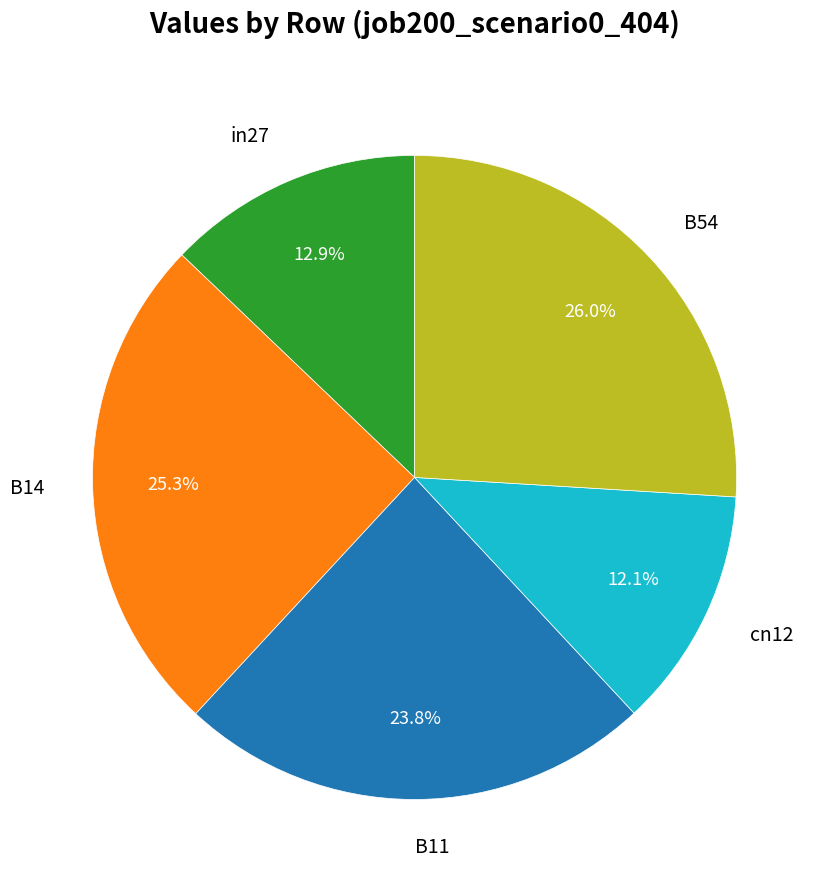

Is it true that cn12 is 12% of the pie?

True